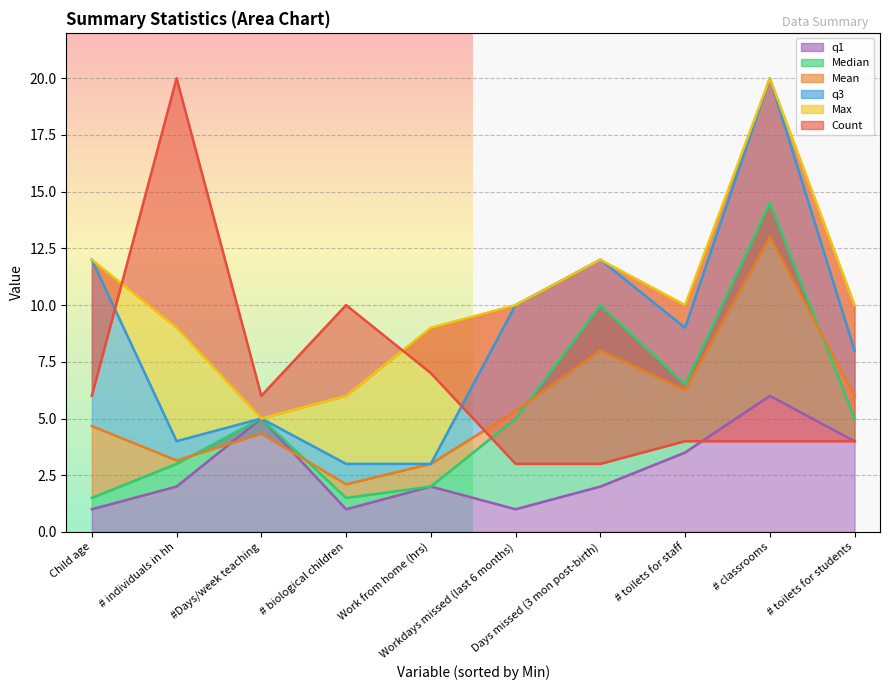

What is the maximum value for q1?

6.0